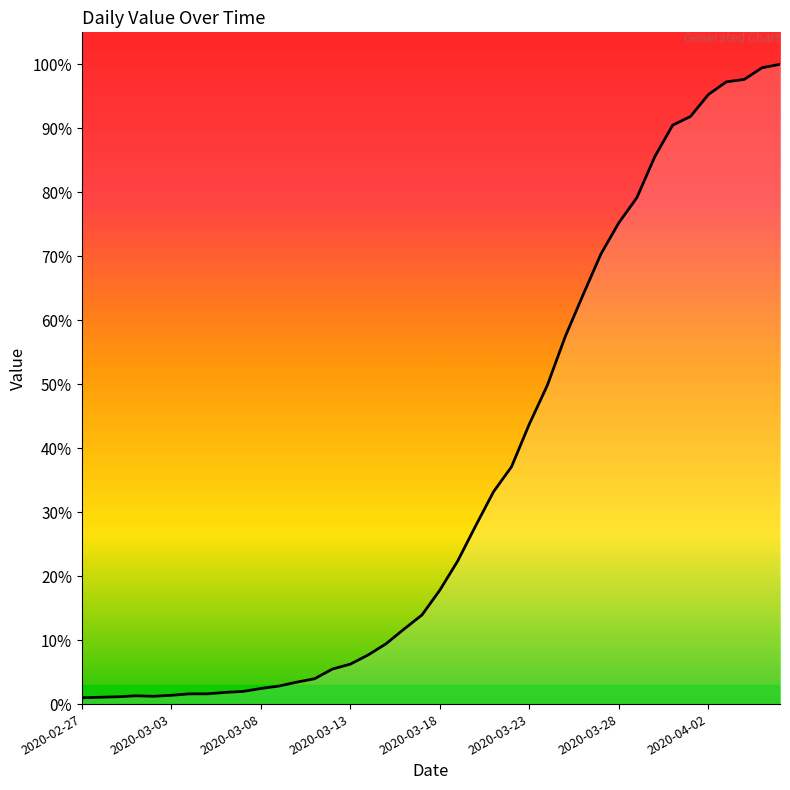

What is the sum of all values?

18604